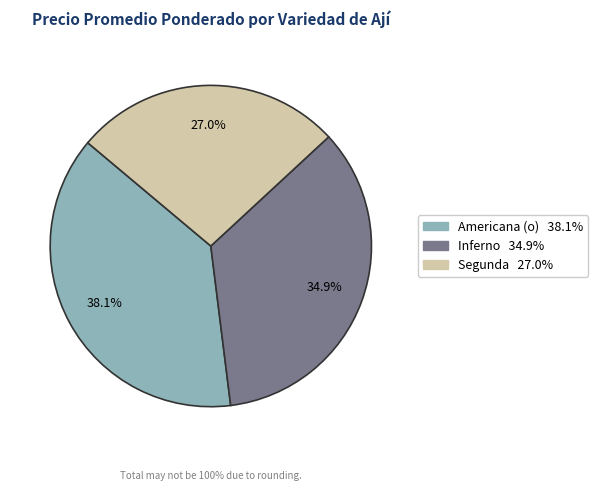

Approximately how many times larger is the value at Segunda compared to Americana (o)?

0.7